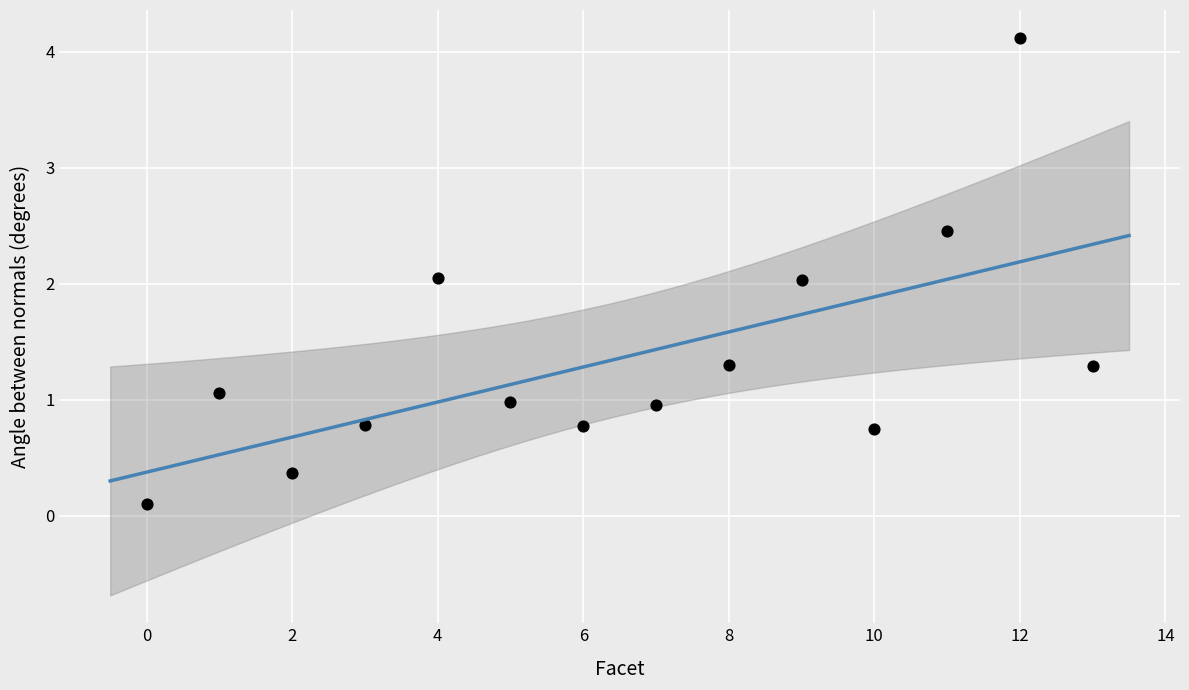

What is the range of Y values (max minus min)?

4.0